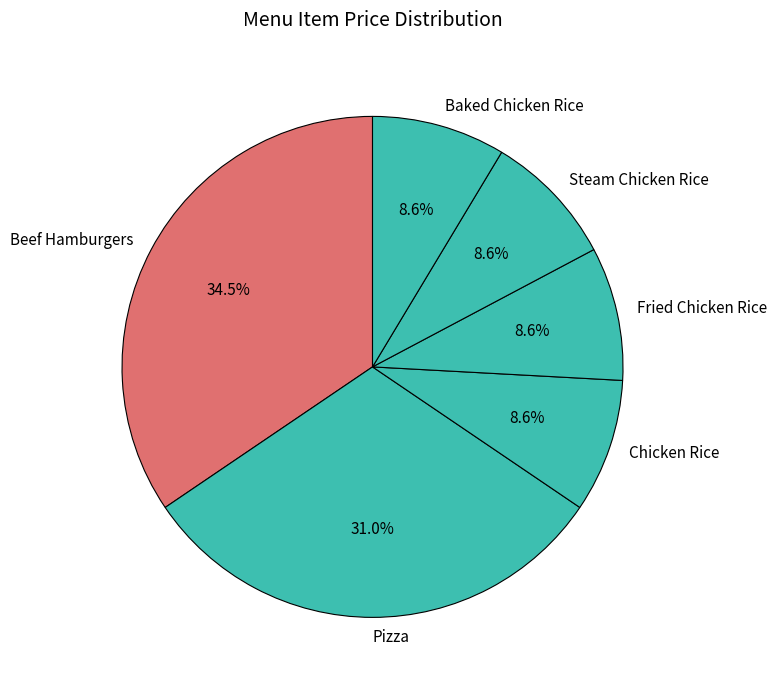

What percentage is the Chicken Rice slice, to the nearest percent?

9%